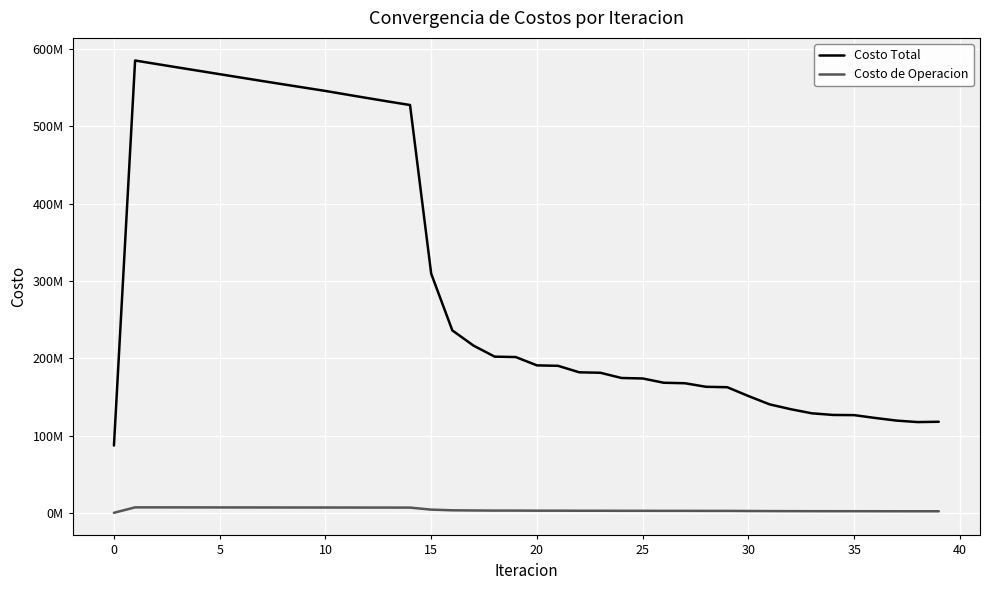

True or false: Costo Total and Costo de Operacion cross at least once.

False